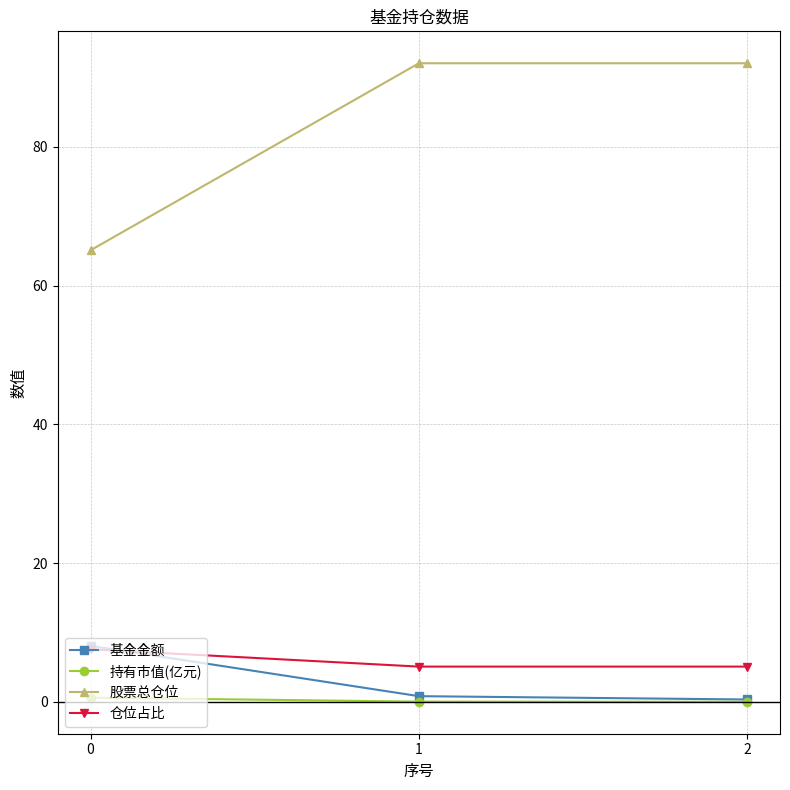

Between 0 and 2, which series saw the biggest shift?

股票总仓位